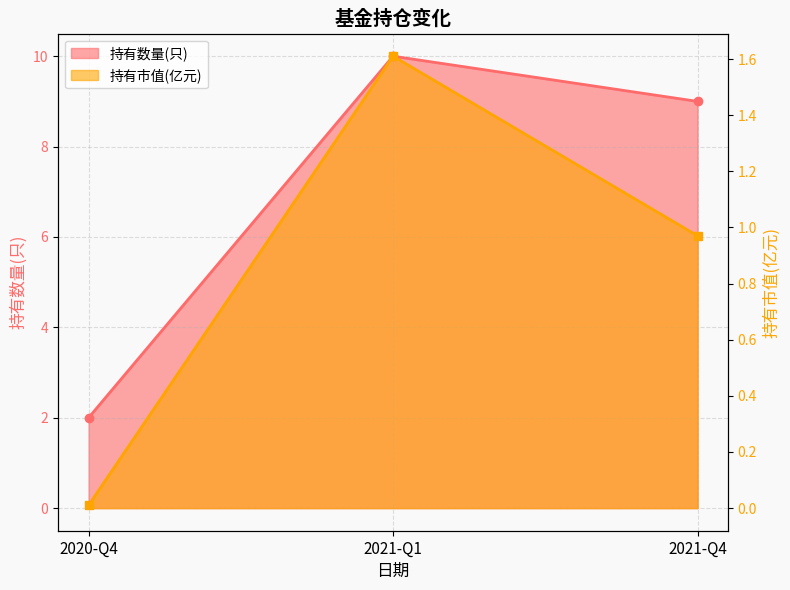

Between 2020-Q4 and 2021-Q1, which is larger?

2021-Q1